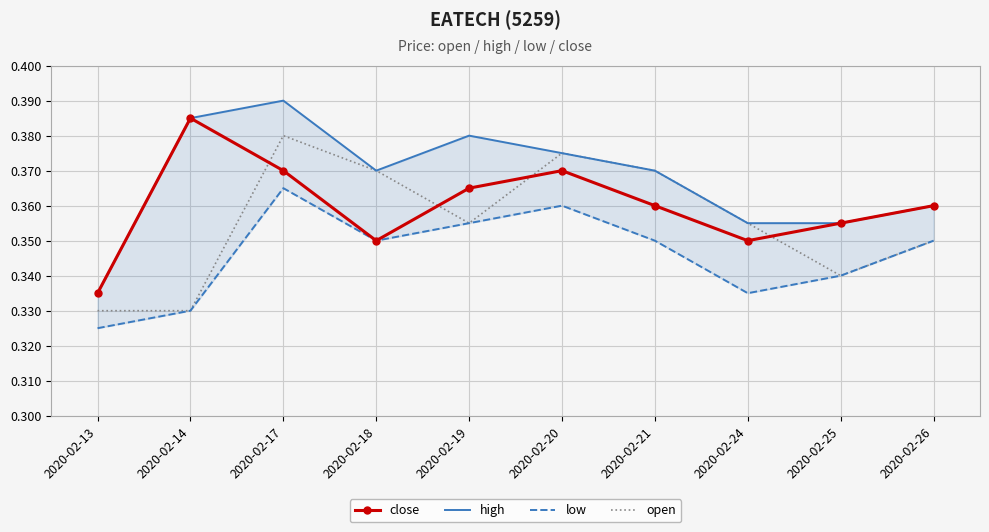

What is the maximum value for high?

0.4